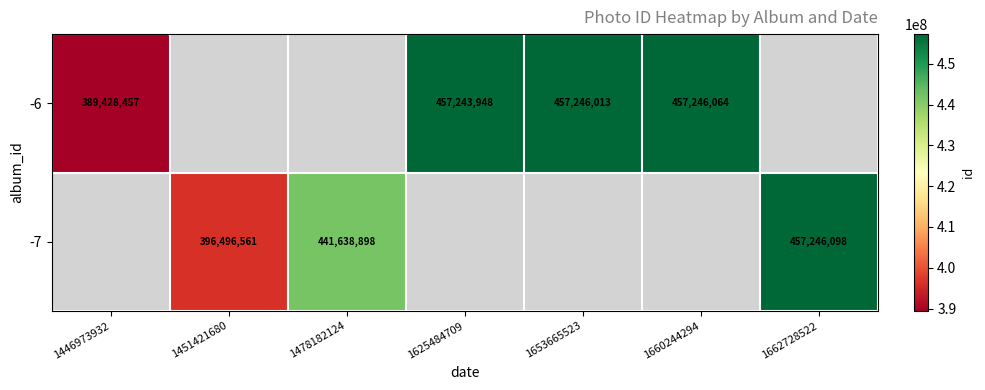

The -6 series shows 389428457 at 1446973932. True or false?

True